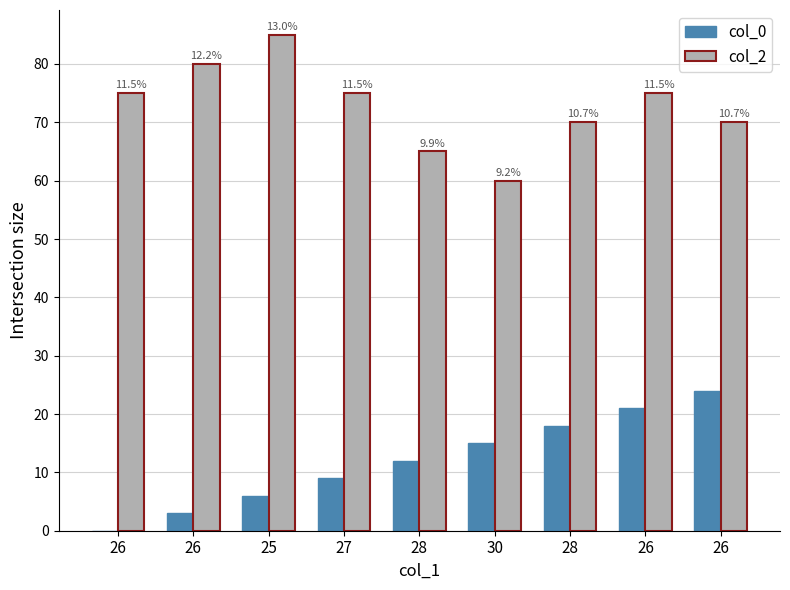

Which has a higher value, 26 or 27?

27